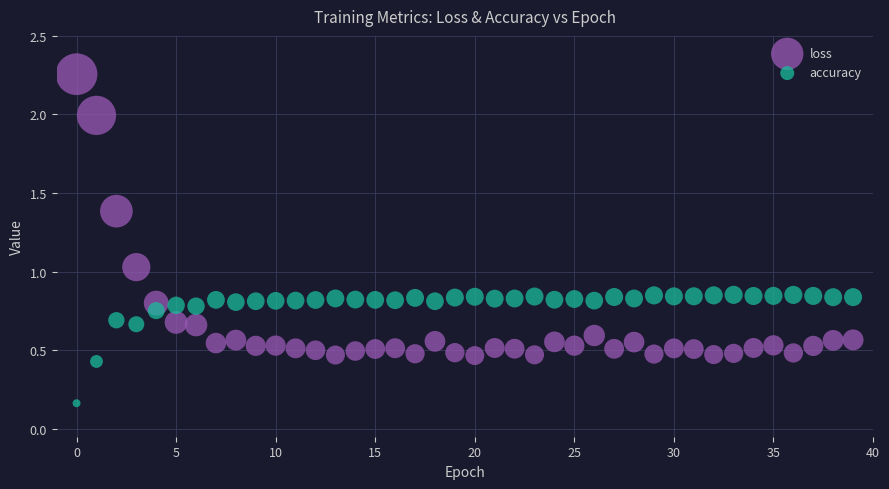

Which series reaches the maximum Y coordinate?

loss